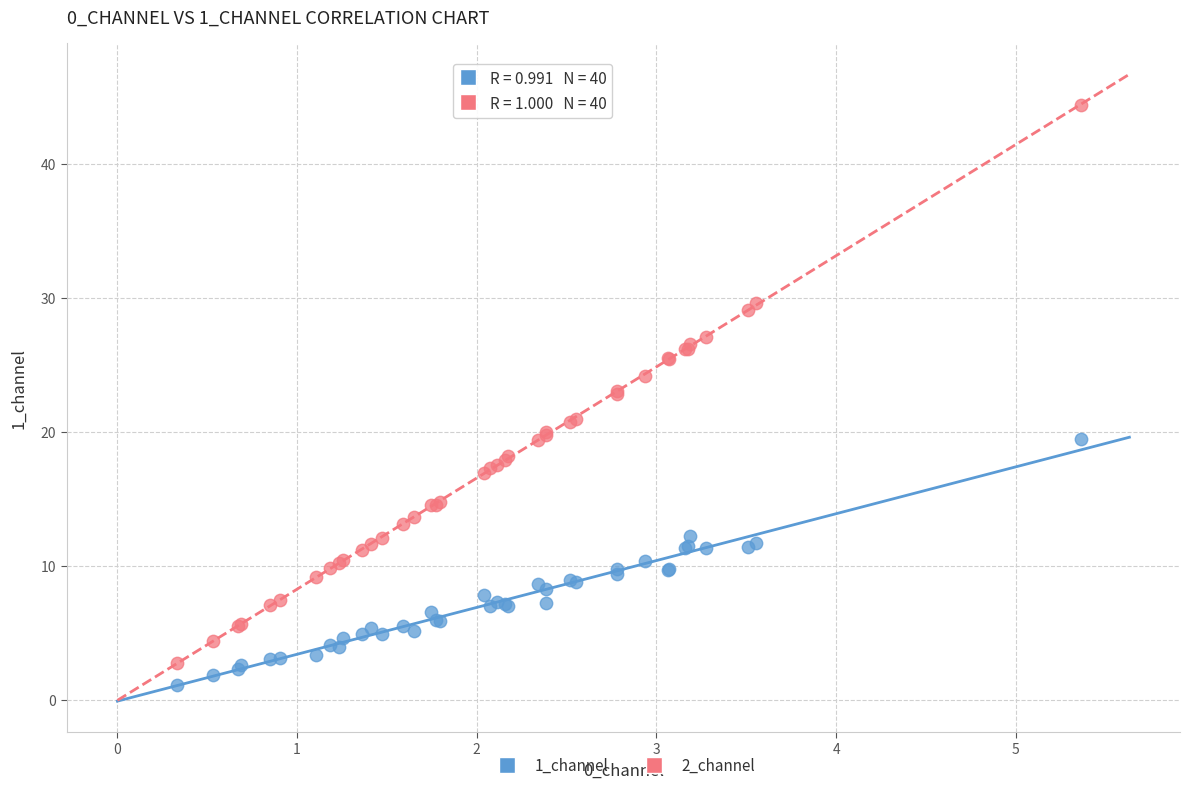

Which series reaches the minimum Y coordinate?

1_channel